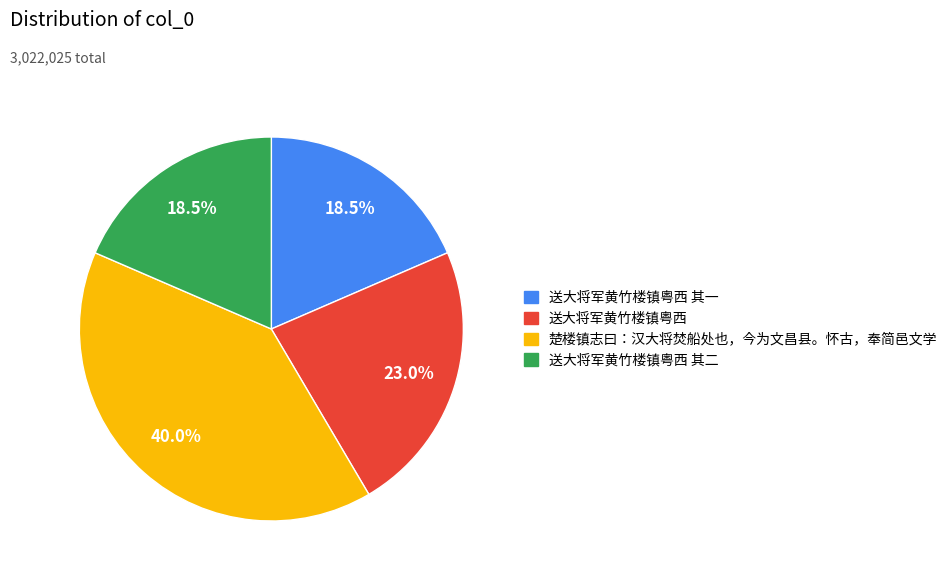

Does any single category account for the majority?

No